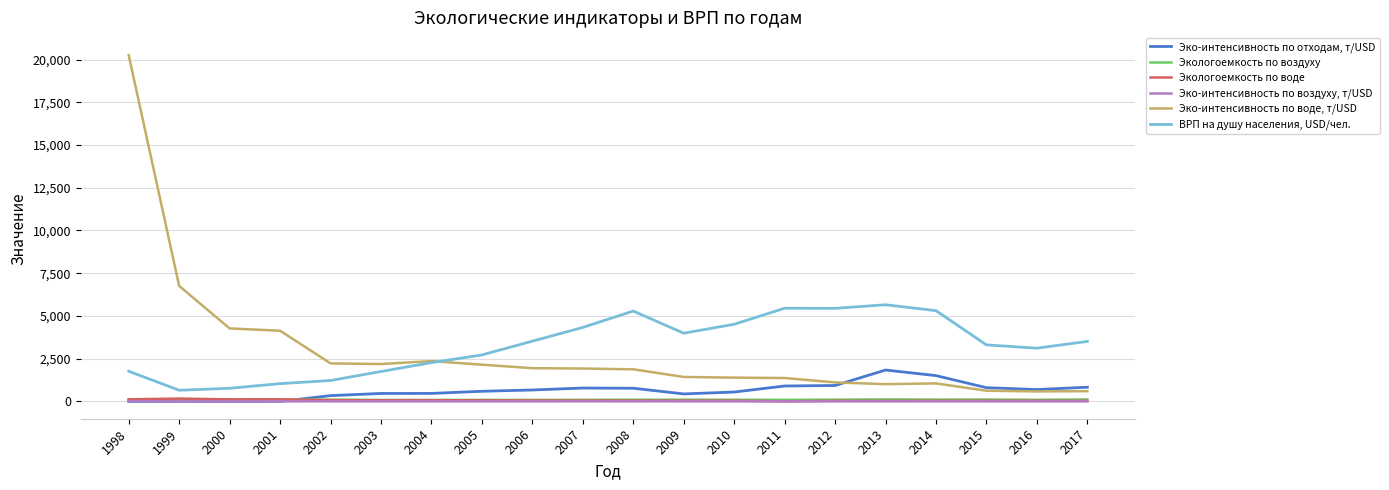

How many lines are shown in the chart?

6